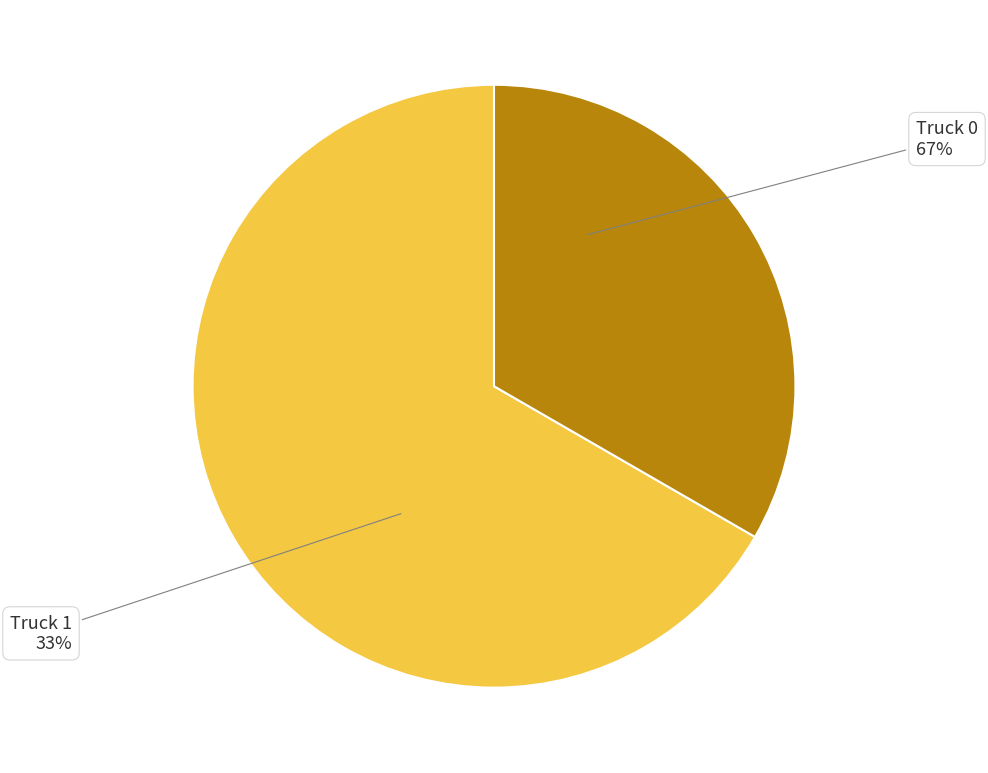

To the nearest percent, what is the combined percentage of Truck 0 and Truck 1?

100%